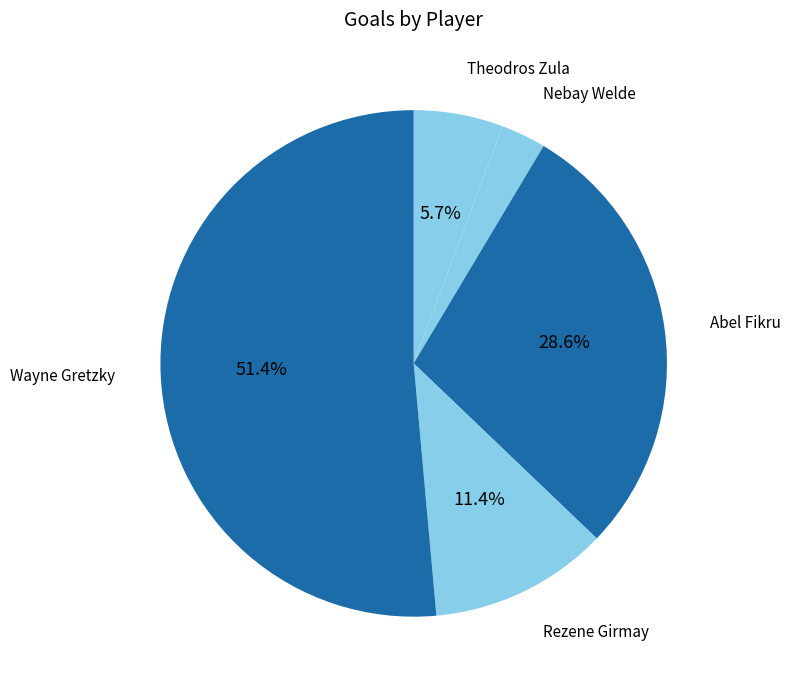

Which has a higher value, Wayne Gretzky or Nebay Welde?

Wayne Gretzky